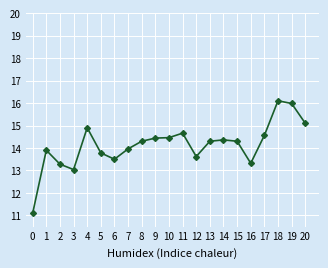

What is the difference between the values at 0 and 9?

3.3